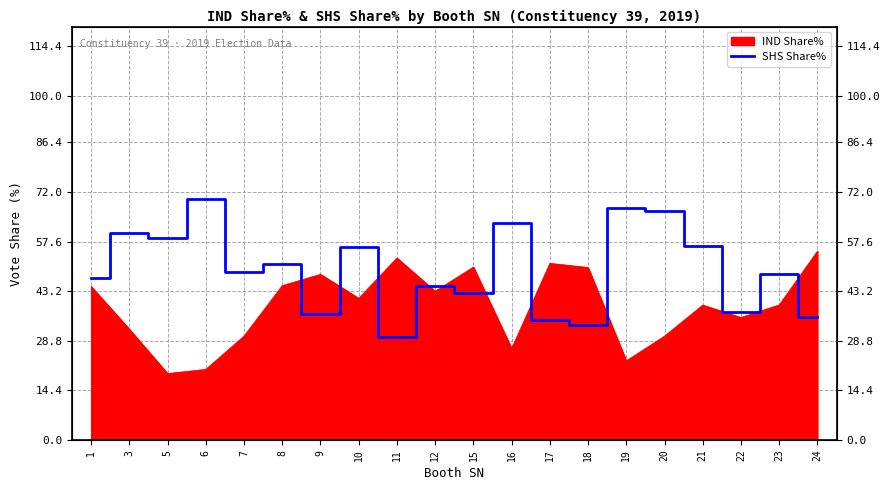

Reading left to right, list all the values displayed in this chart.

1=46.9	3=60.2	5=58.7	6=70.0	7=48.8	8=51.0	9=36.5	10=56.1	11=29.8	12=44.7	15=42.7	16=62.9	17=34.7	18=33.4	19=67.3	20=66.4	21=56.4	22=37.0	23=48.2	24=35.9